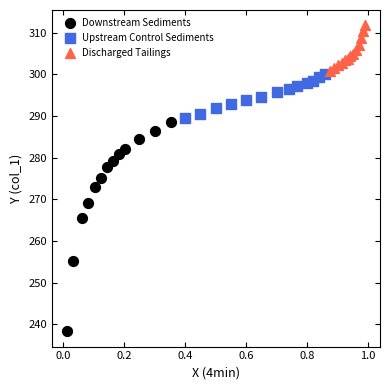

Which series has the widest spread of Y values?

Downstream Sediments